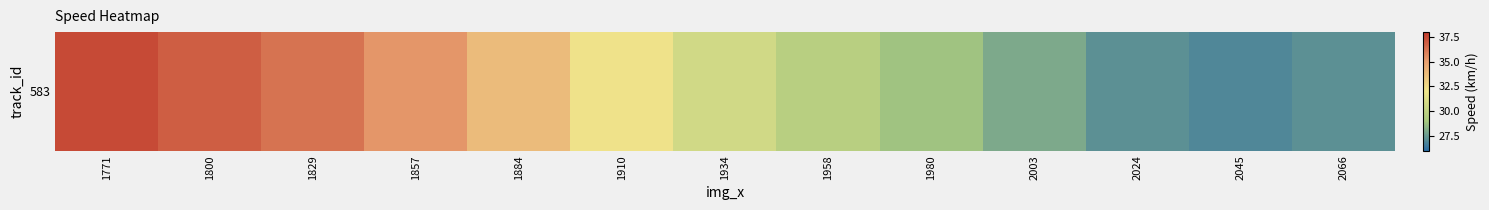

Which has a higher value, 1910 or 1829?

1829